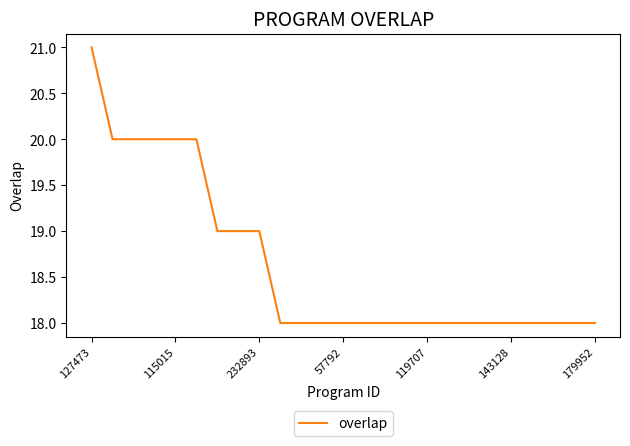

What is the difference between the maximum and minimum values?

3